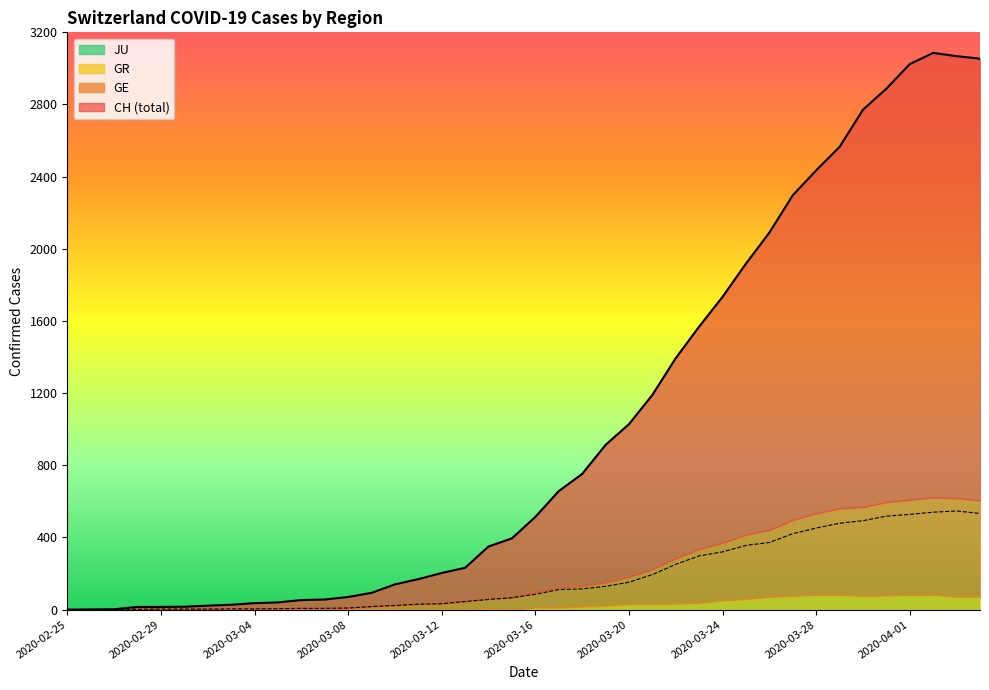

True or false: CH and GE cross at least once.

False